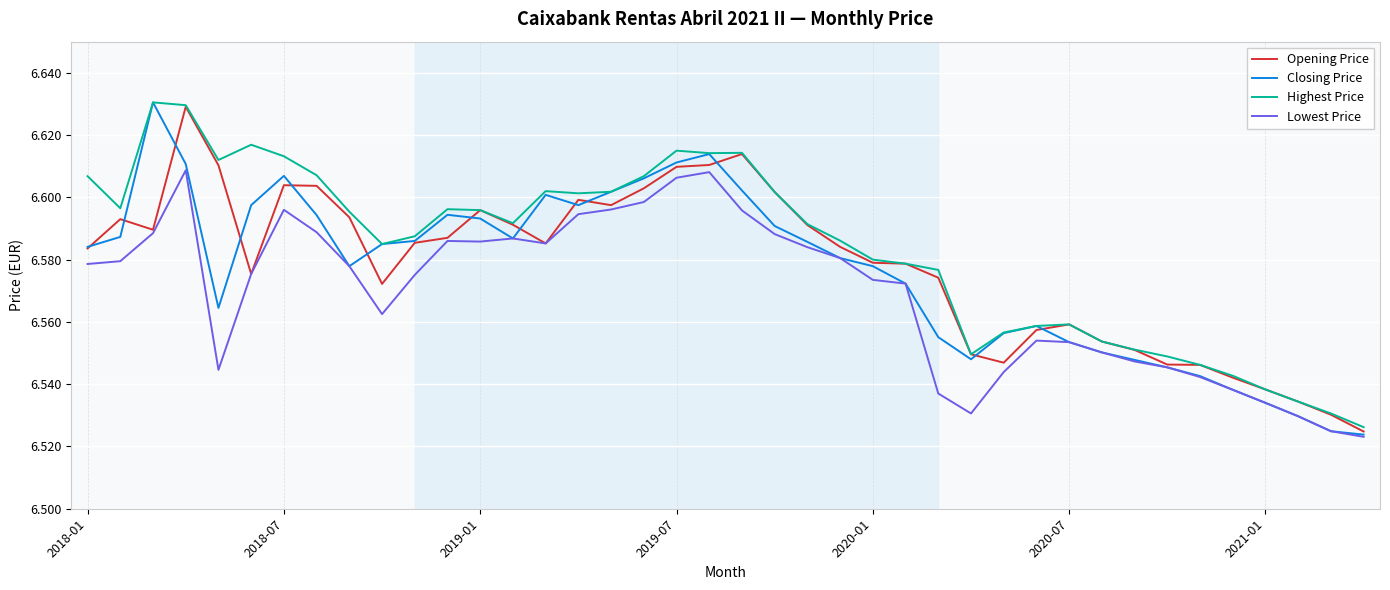

How many lines are shown in the chart?

4